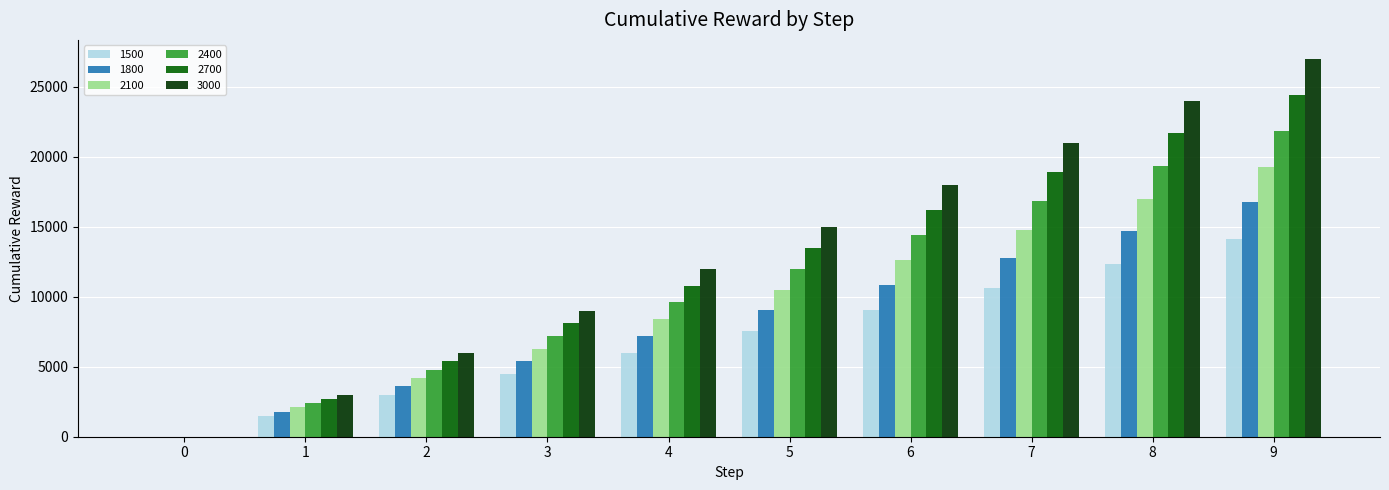

Reading left to right, transcribe all the data shown in this chart.

1500: 0=0.0	1=1500.0	2=3000.2	3=4501.4	4=6006.5	5=7522.8	6=9064.8	7=10656.0	8=12327.9	9=14115.5
1800: 0=0.0	1=1800.0	2=3600.2	3=5401.5	4=7206.9	5=9023.4	6=10864.9	7=12752.8	8=14714.3	9=16778.5
2100: 0=0.0	1=2100.0	2=4200.1	3=6300.8	4=8403.7	5=10512.9	6=12636.8	7=14789.0	8=16988.1	9=19254.7
2400: 0=0.0	1=2400.0	2=4800.1	3=7200.6	4=9602.6	5=12009.2	6=14426.2	7=16863.0	8=19332.3	9=21848.1
2700: 0=0.0	1=2700.0	2=5400.0	3=8100.3	4=10801.3	5=13504.6	6=16213.1	7=18931.4	8=21666.0	9=24423.7
3000: 0=0.0	1=3000.0	2=6000.0	3=9000.0	4=12000.0	5=15000.0	6=17999.9	7=20999.9	8=23999.7	9=26999.4